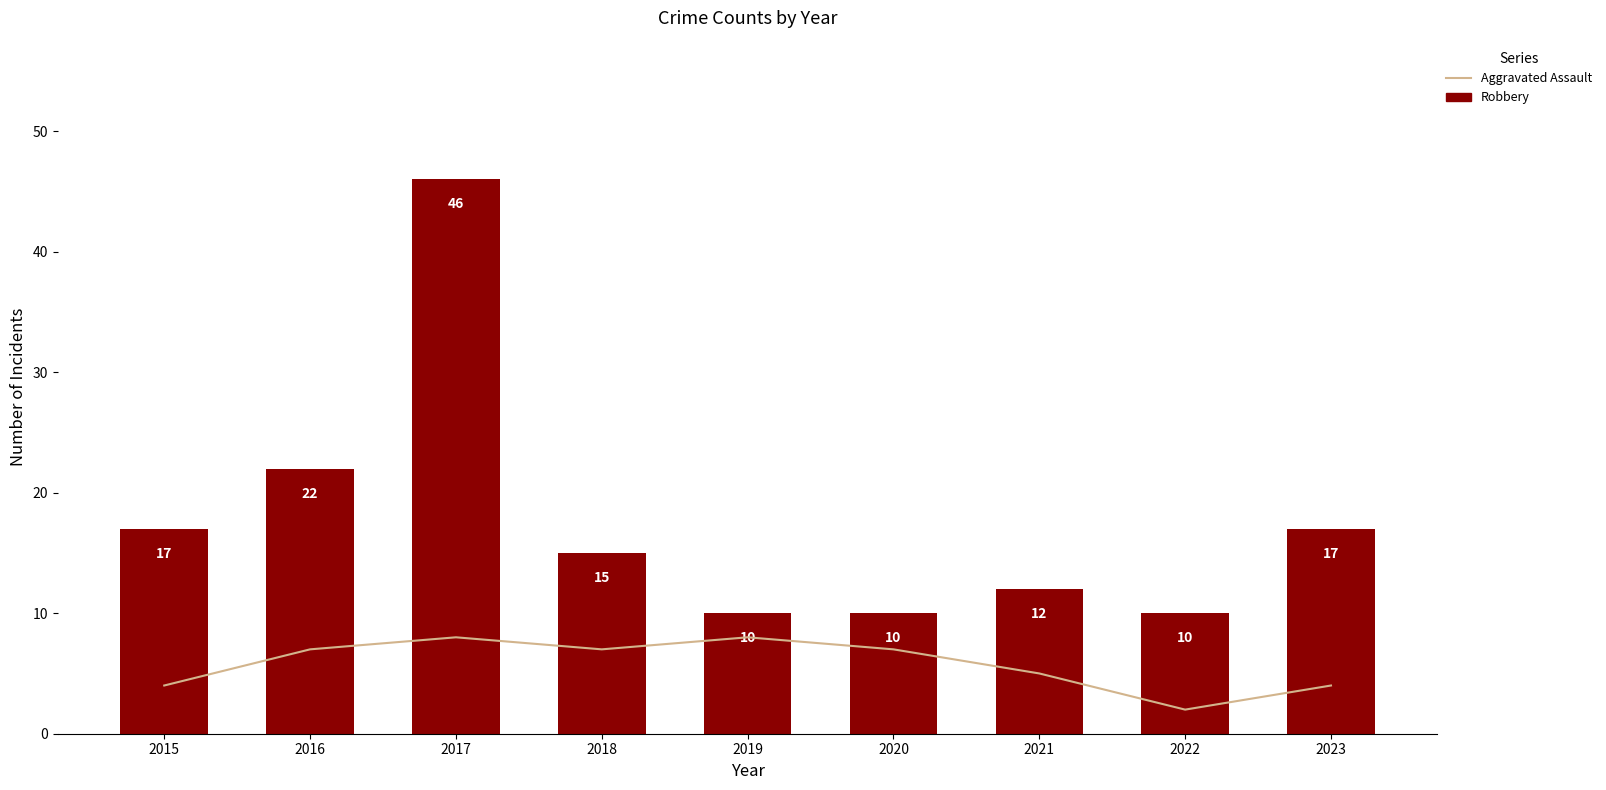

What is the approximate value of Aggravated Assault at 2021?

5